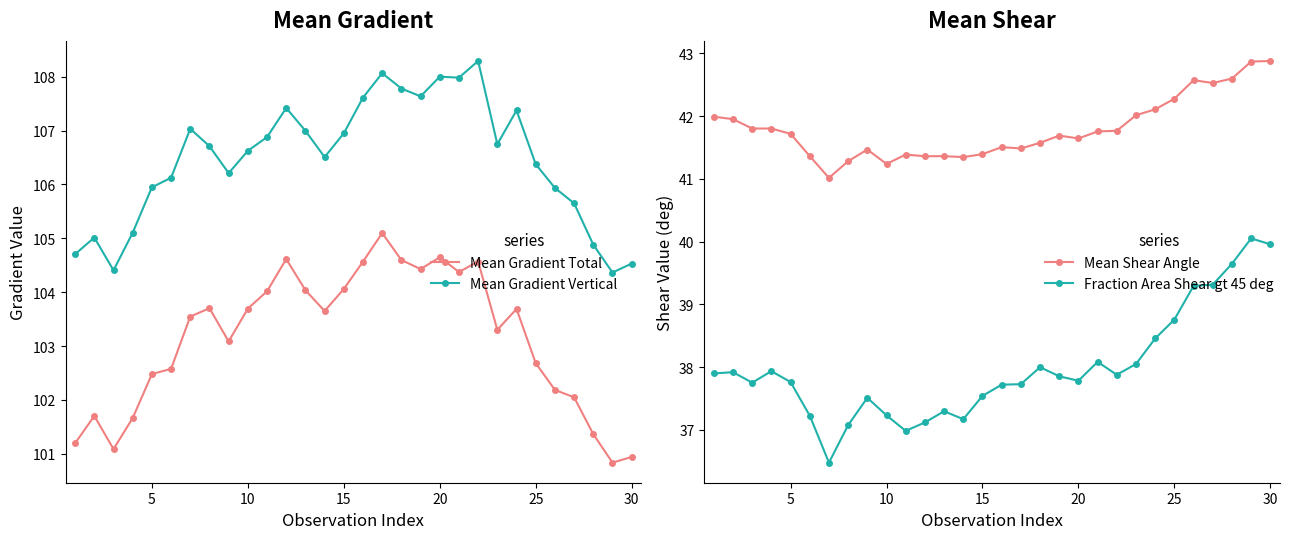

What are all the series names shown in the legend?

Mean Gradient Total, Mean Gradient Vertical, Mean Shear Angle, Fraction Area Shear gt 45 deg